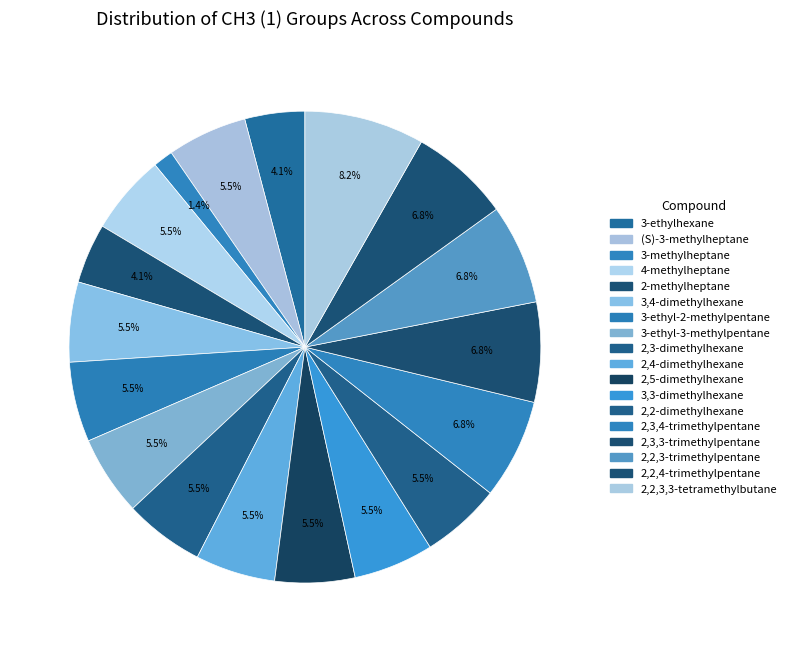

What percentage do 3,3-dimethylhexane and 2,3,4-trimethylpentane together represent?

12.3%